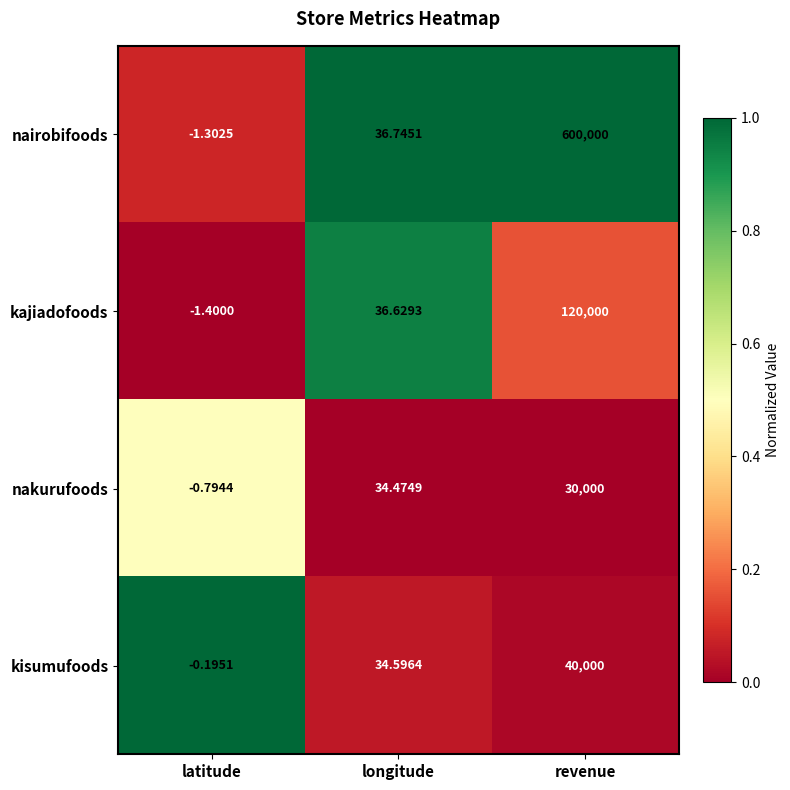

Is the value of nairobifoods at latitude greater than the value of kajiadofoods at latitude?

Yes